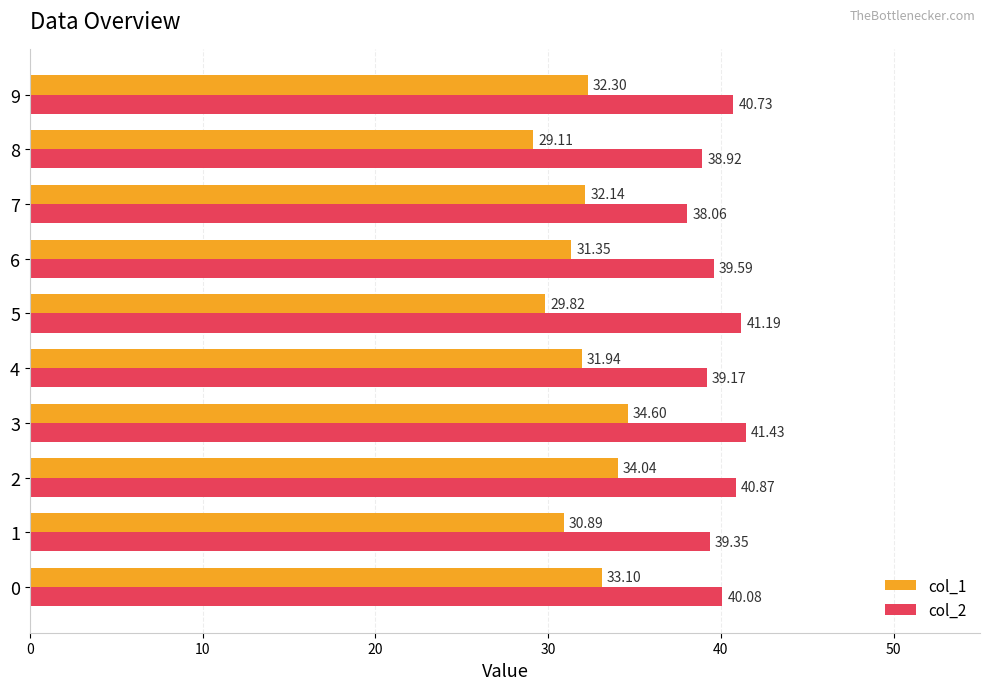

What is the sum of all col_1 values?

319.3